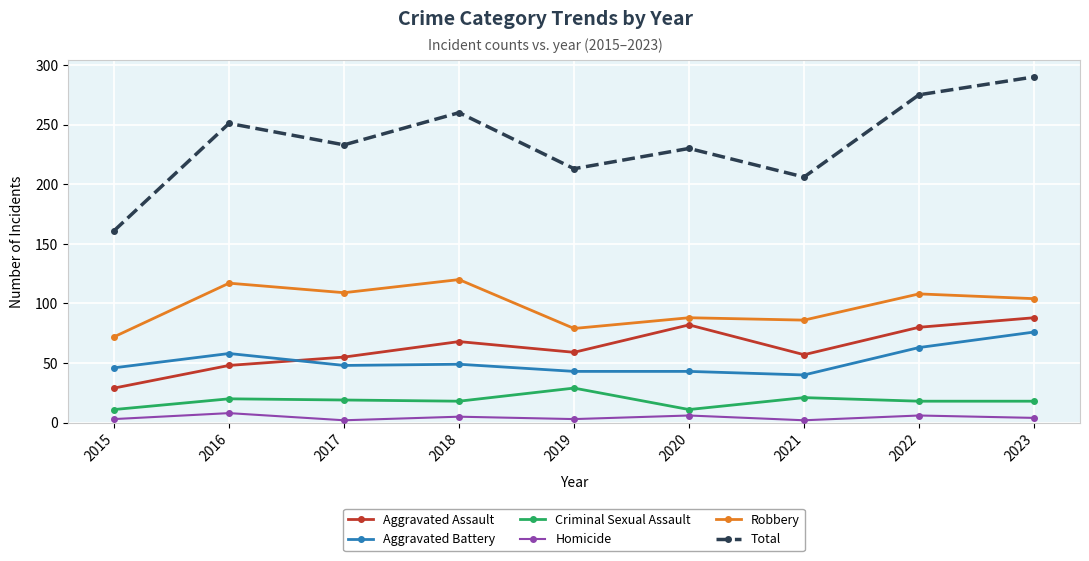

Which category has the lowest value in the Aggravated Battery series?

2021